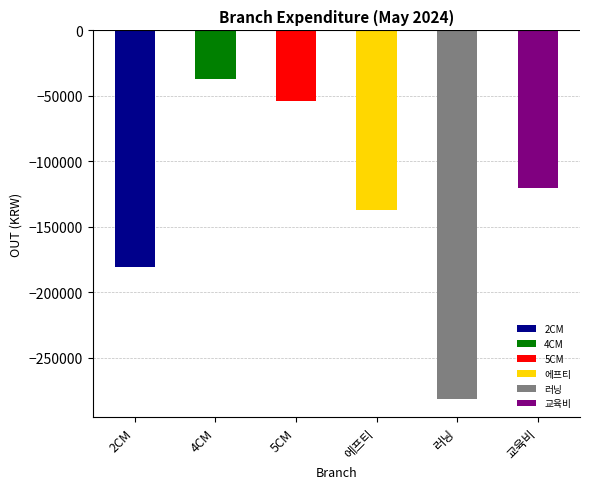

Reading right to left, transcribe all the data shown in this chart.

Home/운영비/예배팀/교육비=120000	Home/운영비/동아리/러닝=281300	Home/운영비/동아리/에프티=137320	Home/운영비/CM활동비/5CM=53700	Home/운영비/CM활동비/4CM=37100	Home/운영비/CM활동비/2CM=180800